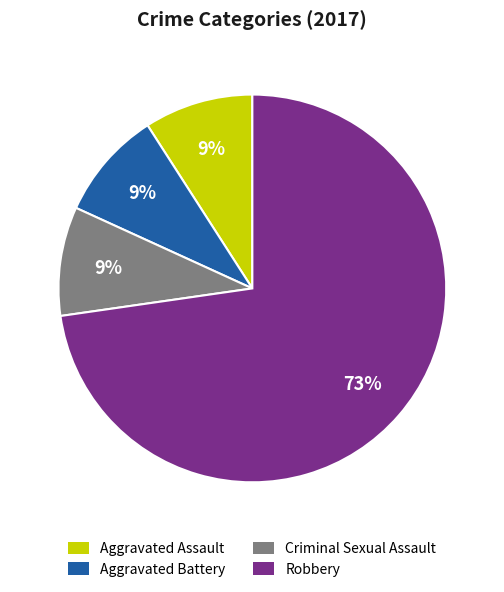

To the nearest percent, what percentage of the pie is Aggravated Battery?

9%